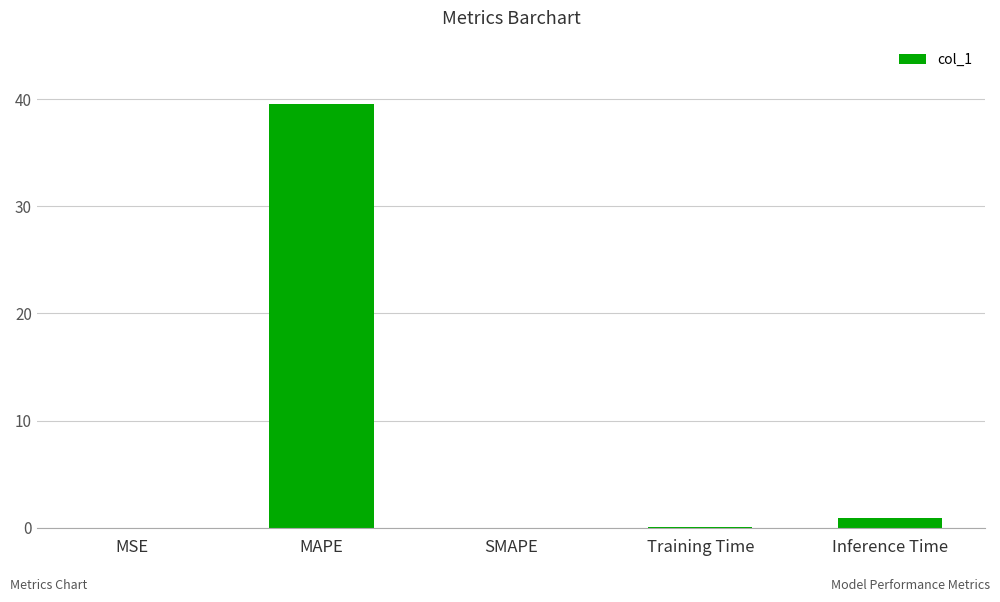

What is the maximum value shown in the chart?

39.5